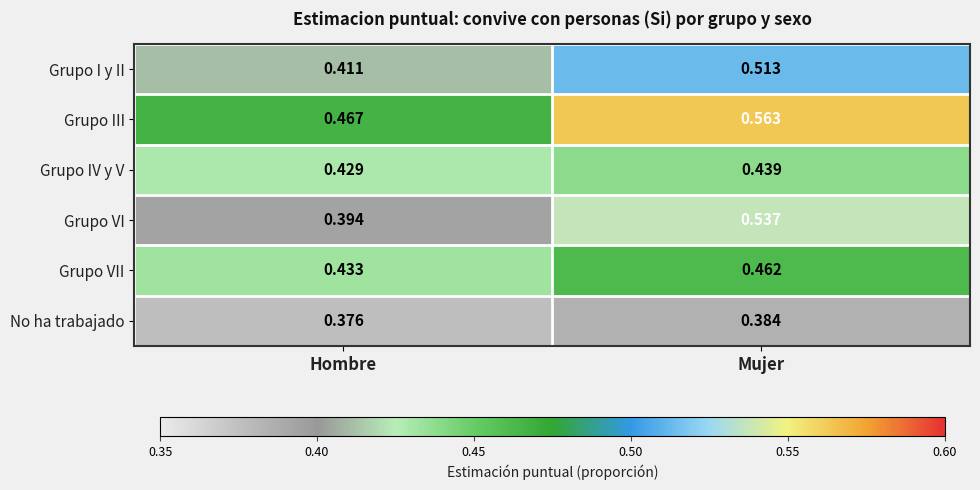

Between Hombre and Mujer, which series saw the biggest shift?

Grupo VI